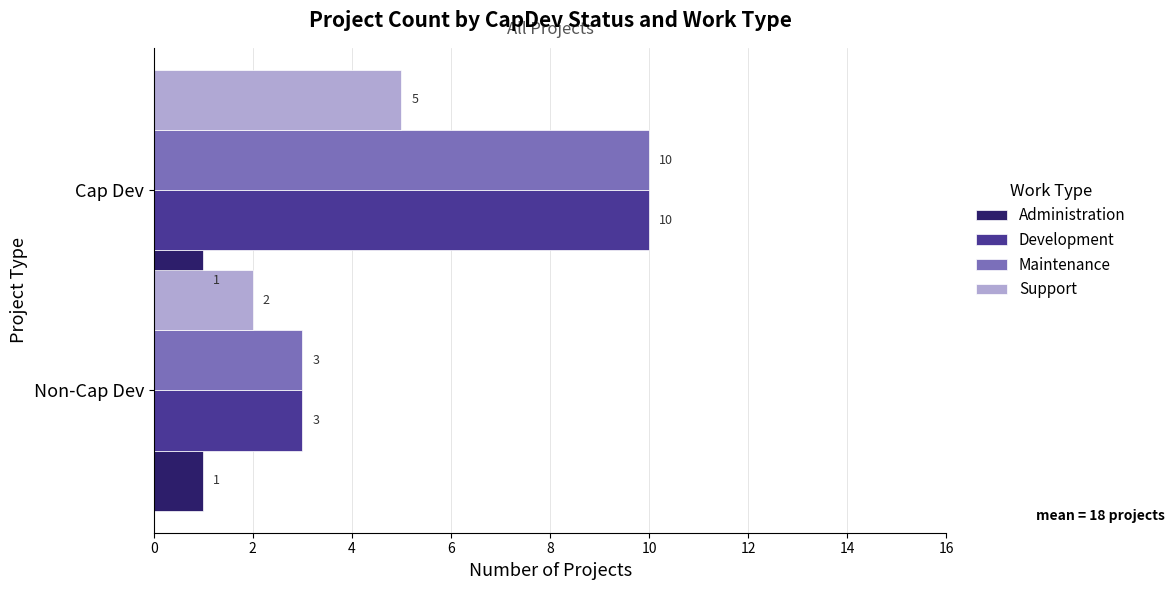

Which series has the largest range (max minus min)?

Development